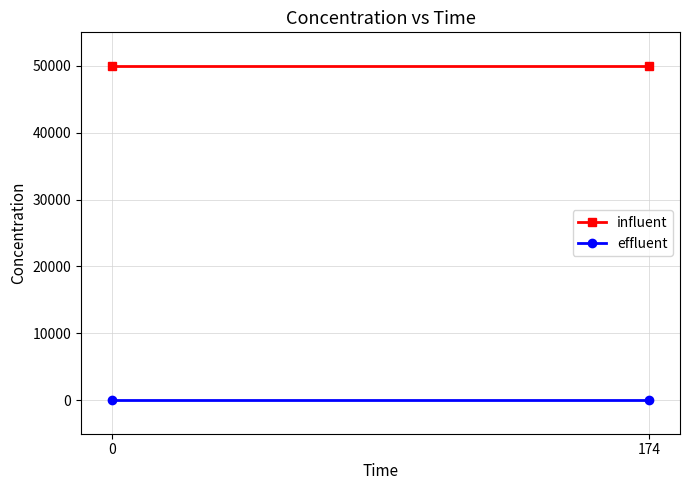

Which series changed the most between 0 and 174?

influent